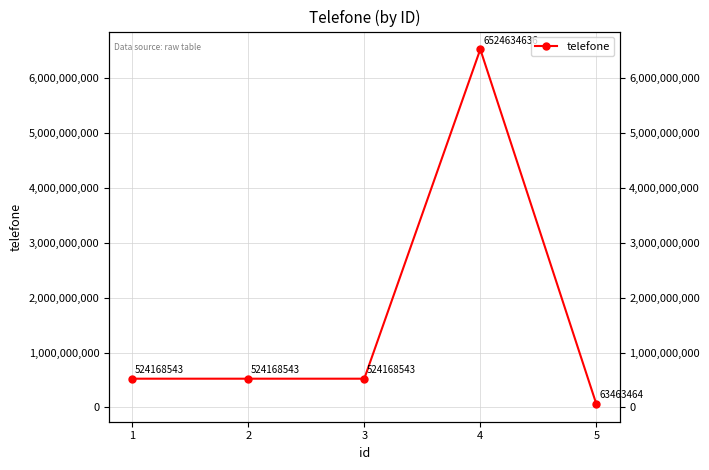

At which category does the chart reach its minimum across all series?

5